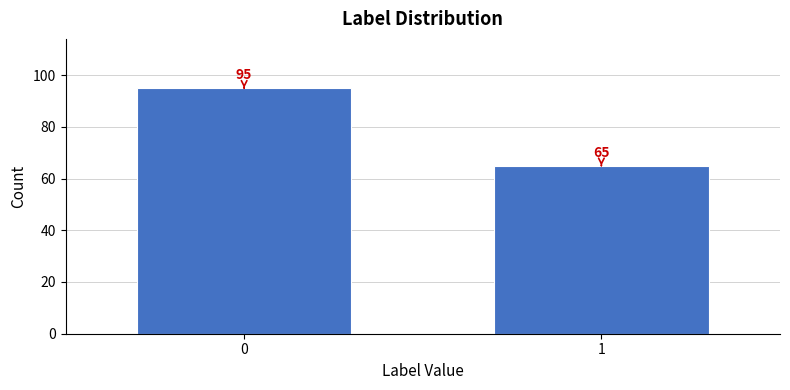

Reading left to right, what are all the values shown in this chart?

0=95	1=65